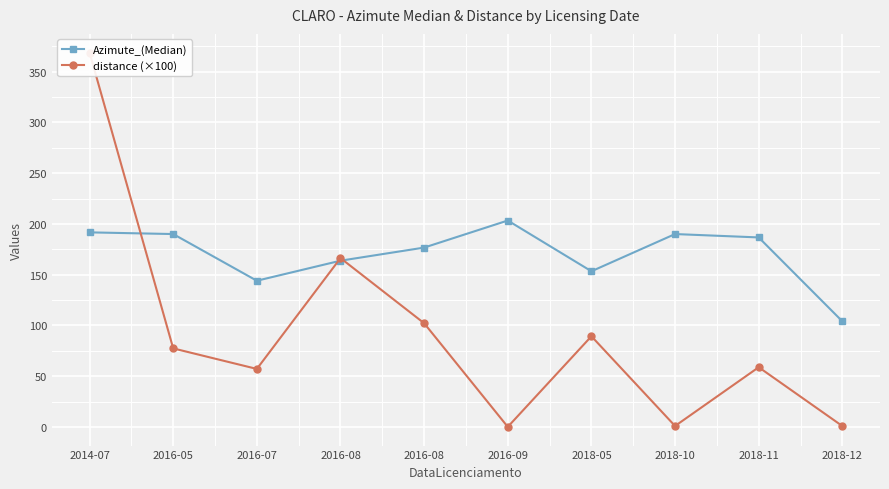

In Azimute_(Median), how many points are higher than both neighbors (excluding endpoints)?

2